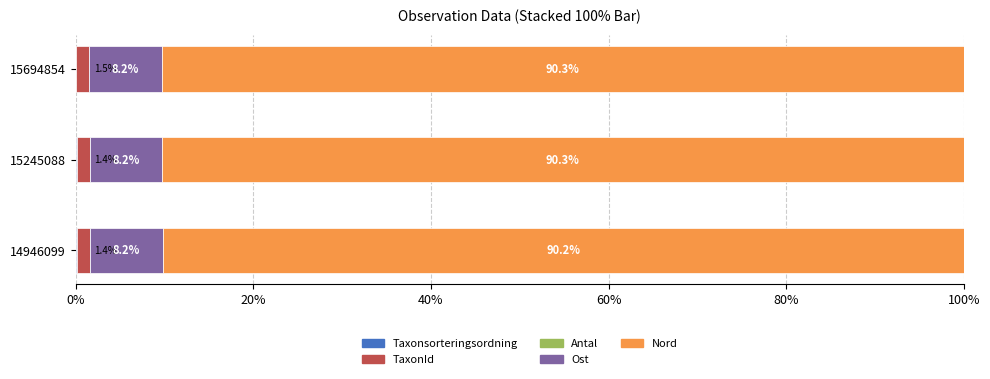

How many categories are shown in the chart?

3